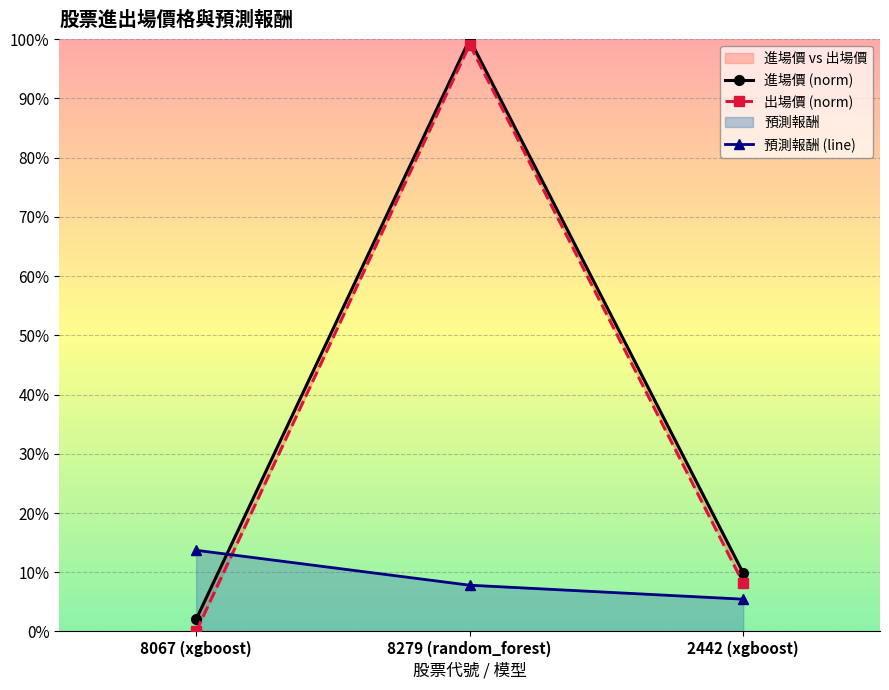

What is the sum of the 出場價 (norm) values at 2442 (xgboost) and 8279 (random_forest)?

1.1